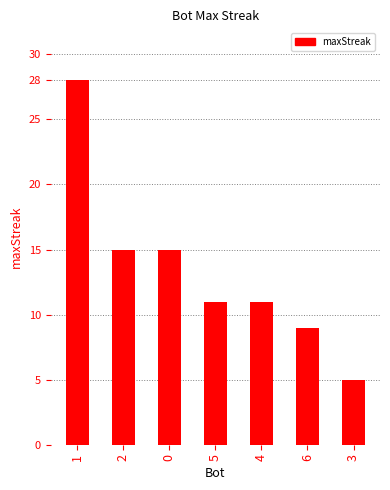

What is the greatest value displayed?

28